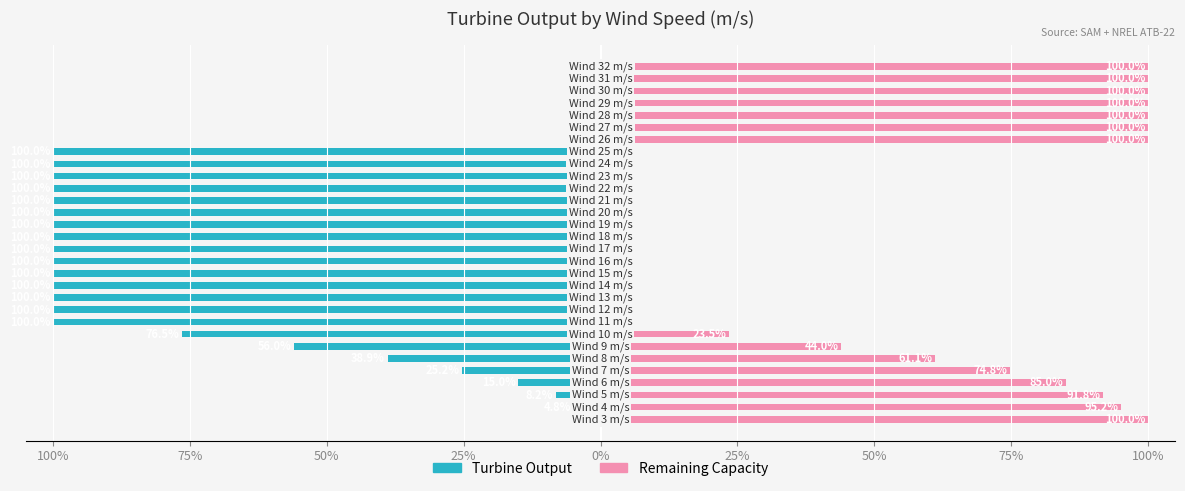

The Turbine Output series shows -100.0 at 22. True or false?

True